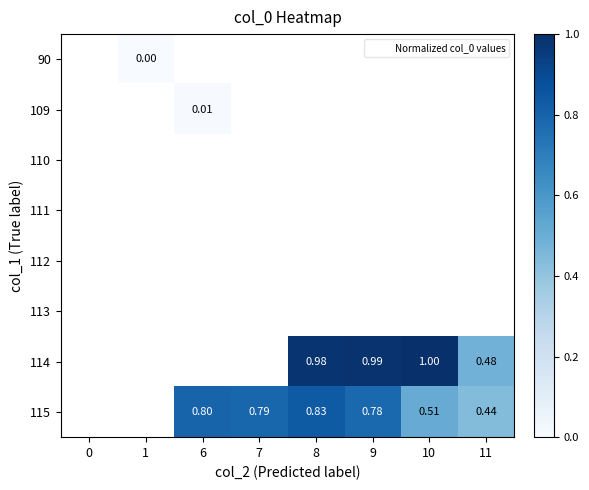

How many values in 114 are above zero?

4